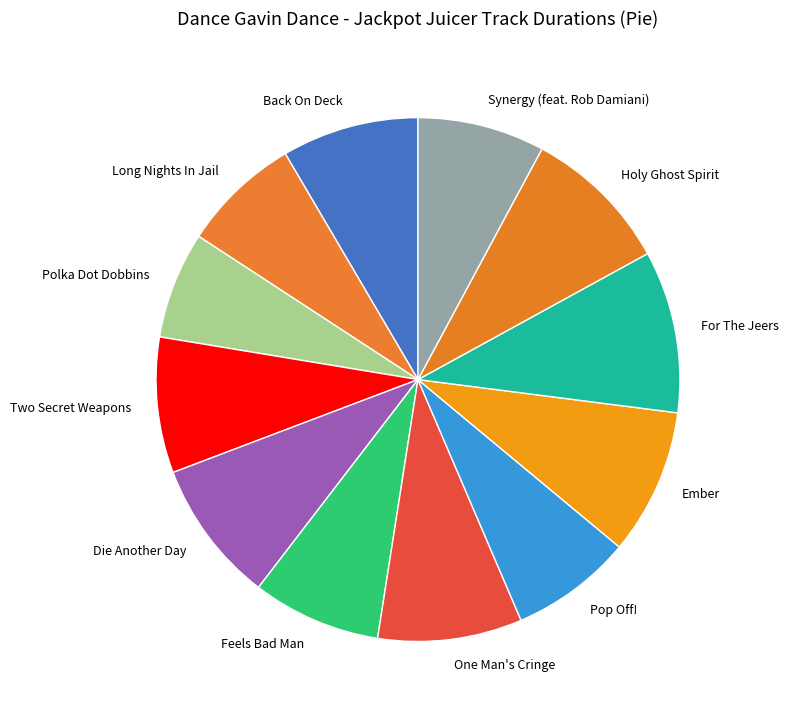

Approximately how many times larger is the value at Polka Dot Dobbins compared to Holy Ghost Spirit?

0.7